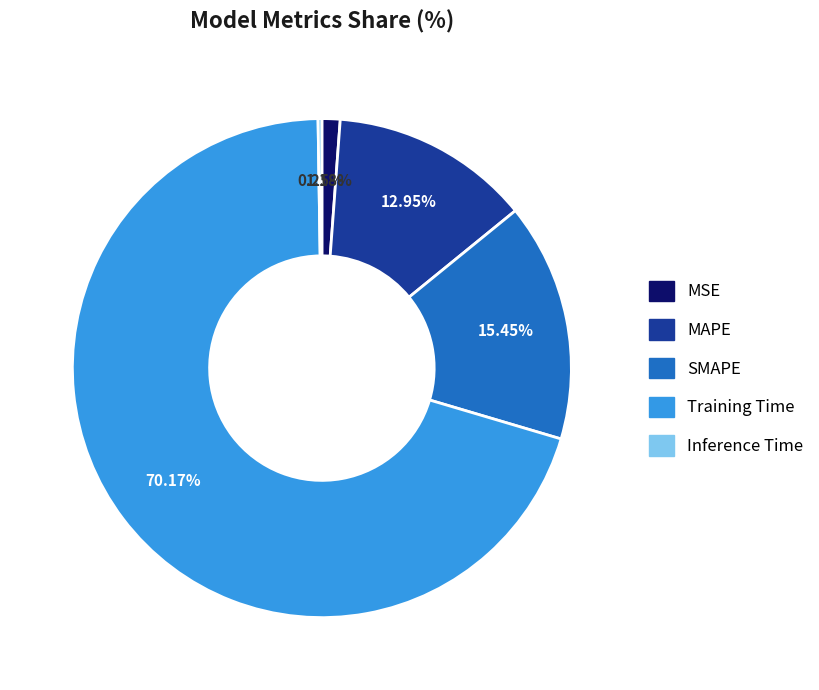

Which category accounts for the majority?

Training Time